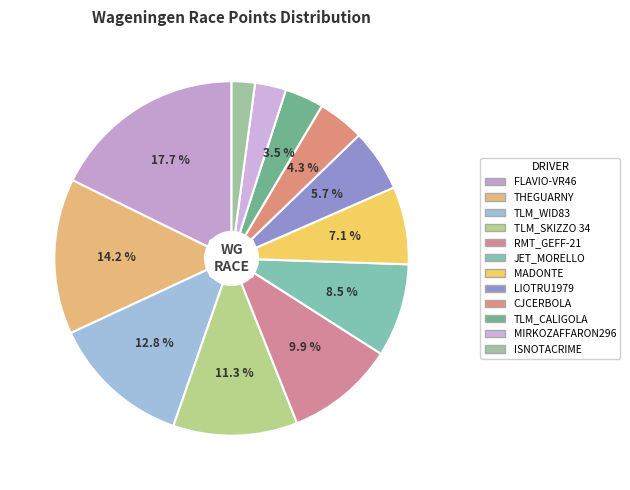

How many segments does this pie chart have?

12